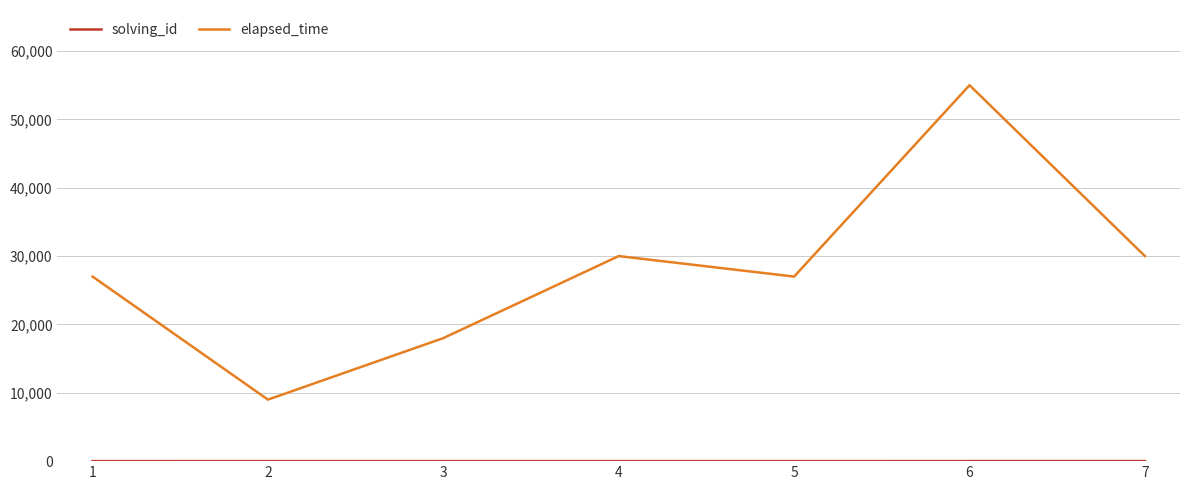

Which series changed the most between 1 and 6?

elapsed_time